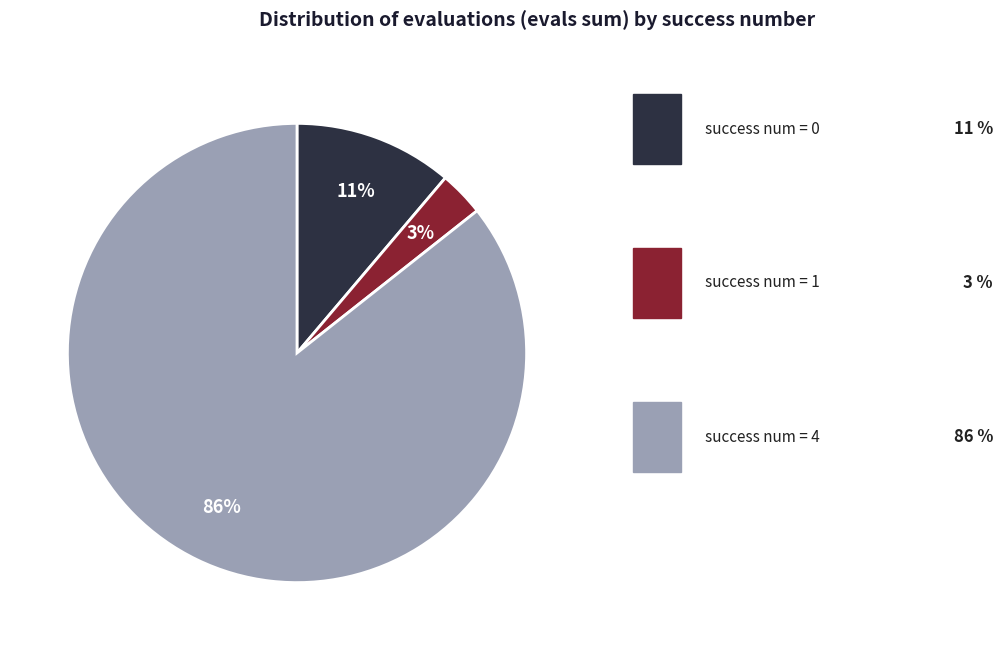

How many slices are in this pie chart?

3